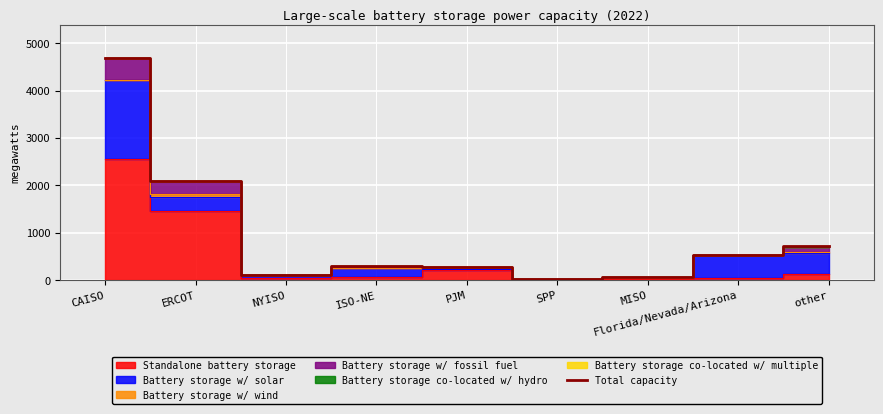

True or false: Total capacity has a value of 528.3 at Florida/Nevada/Arizona.

True